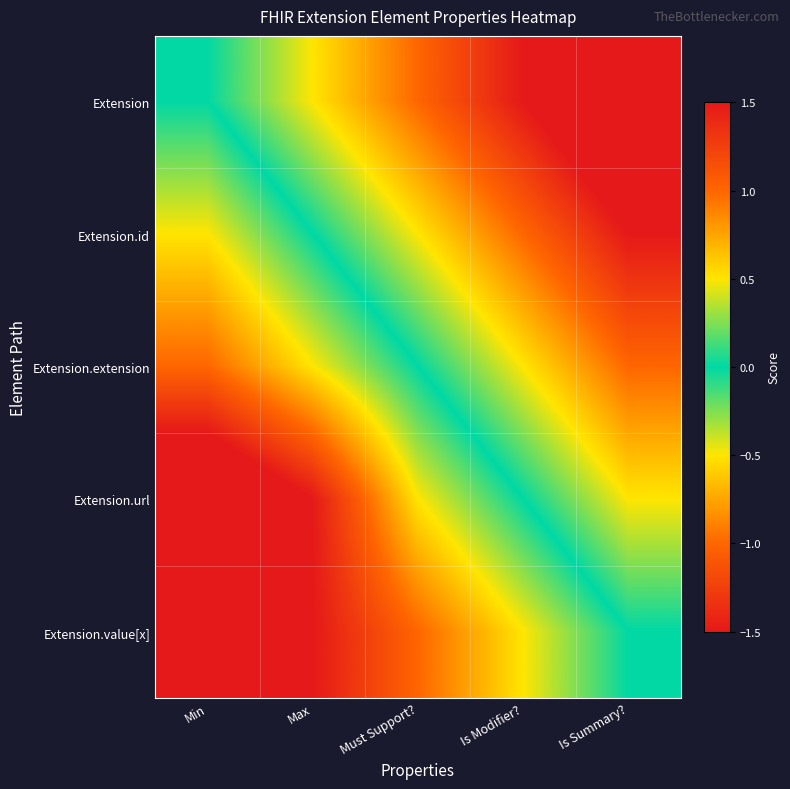

Rank the series by their average value, from lowest to highest.

Extension, Extension.id, Extension.extension, Extension.url, Extension.value[x]